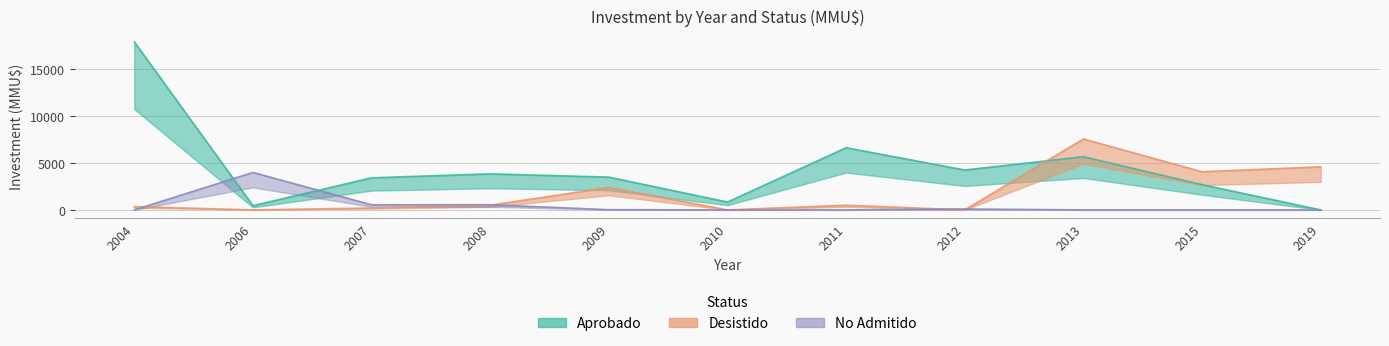

Rank the series at 2013 from highest to lowest value.

Desistido, Aprobado, No Admitido